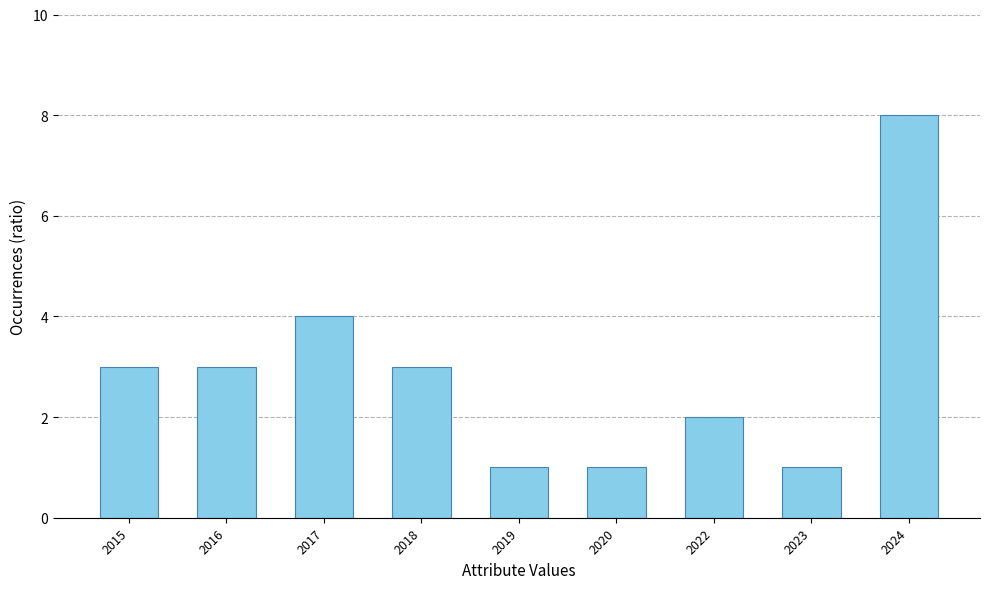

How many categories are shown in the chart?

9